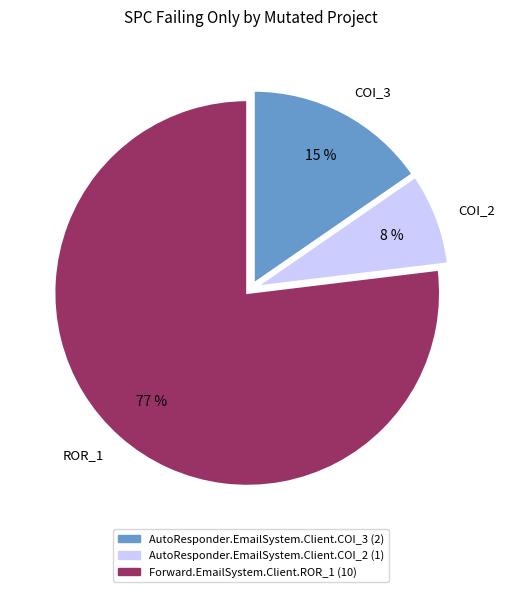

Does any single category account for the majority?

Yes